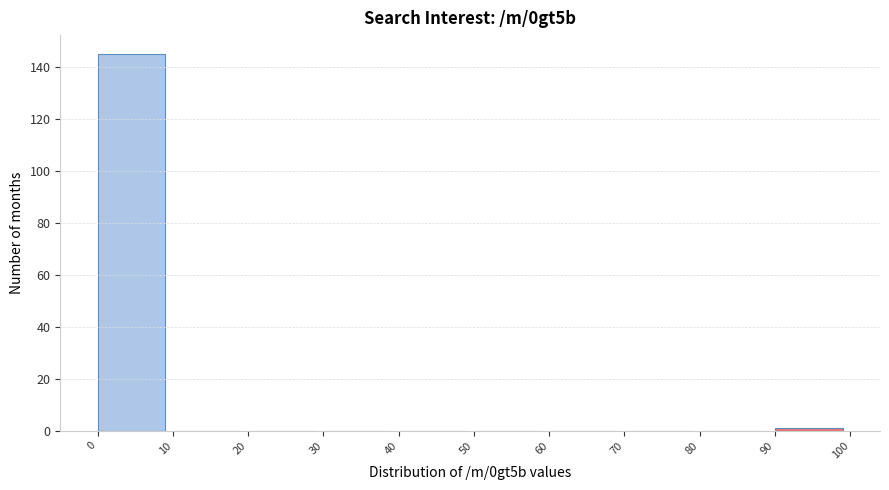

Over which range of the x-axis is the bar tallest?

0 to 10